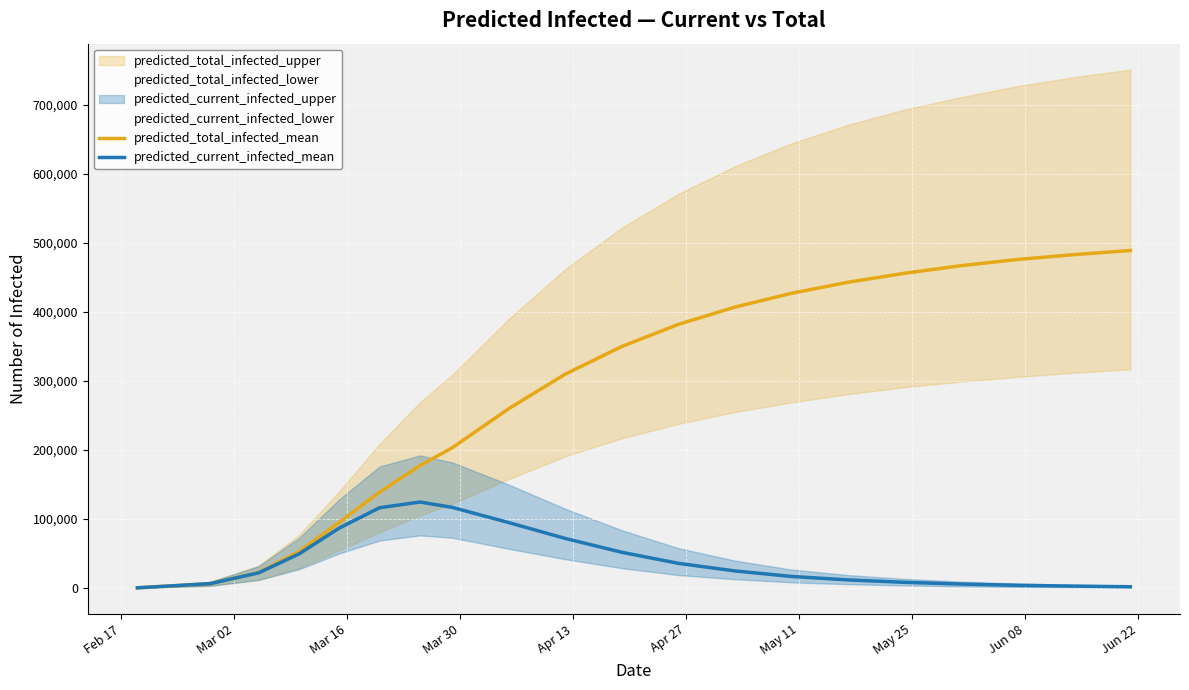

What is the highest value of the predicted_total_infected_mean series?

489000